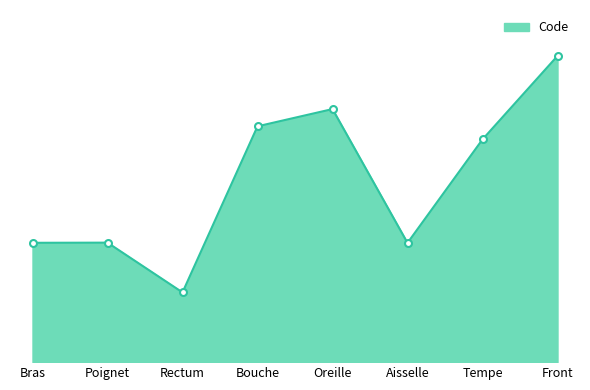

Reading left to right, extract all data points from this chart.

Bras=24890	Poignet=24922	Rectum=14544	Bouche=49184	Oreille=52780	Aisselle=24864	Tempe=46450	Front=63864